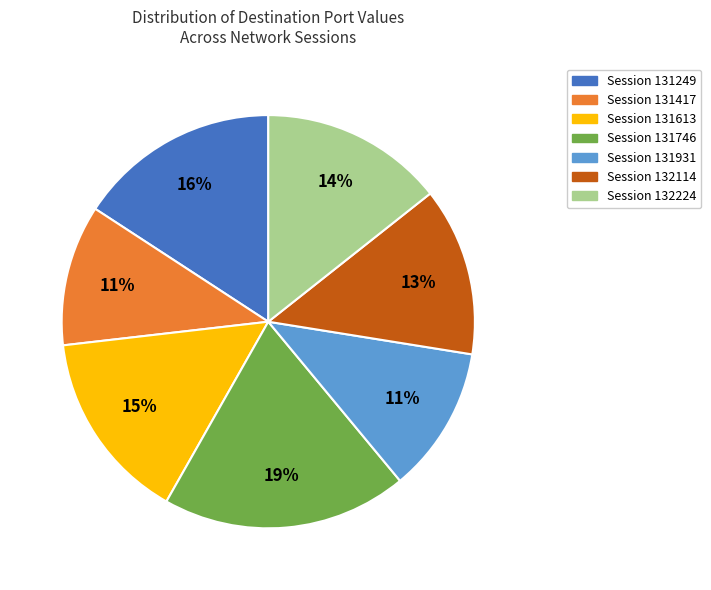

Is there any slice that represents more than half of the pie?

No